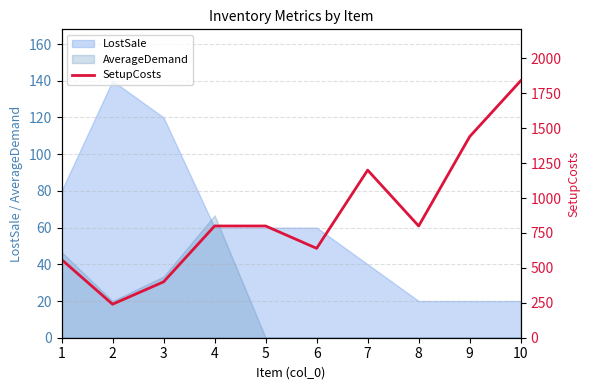

Reading left to right, extract all data points from this chart.

560	240	400	800	800	640	1200	800	1440	1840